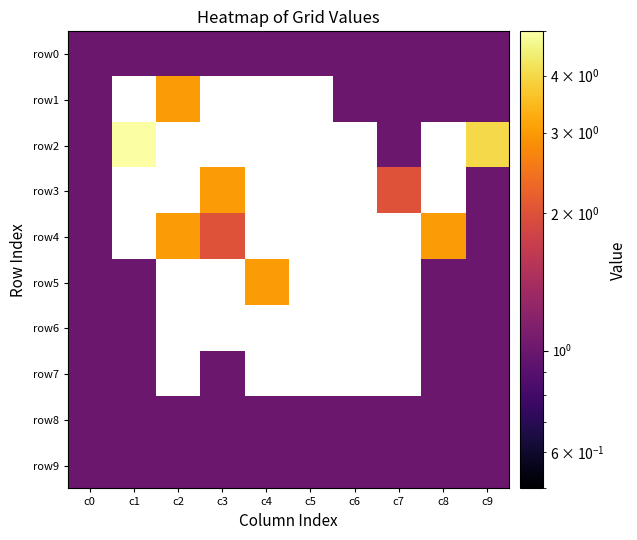

Between c4 and c7, which series saw the biggest shift?

row0